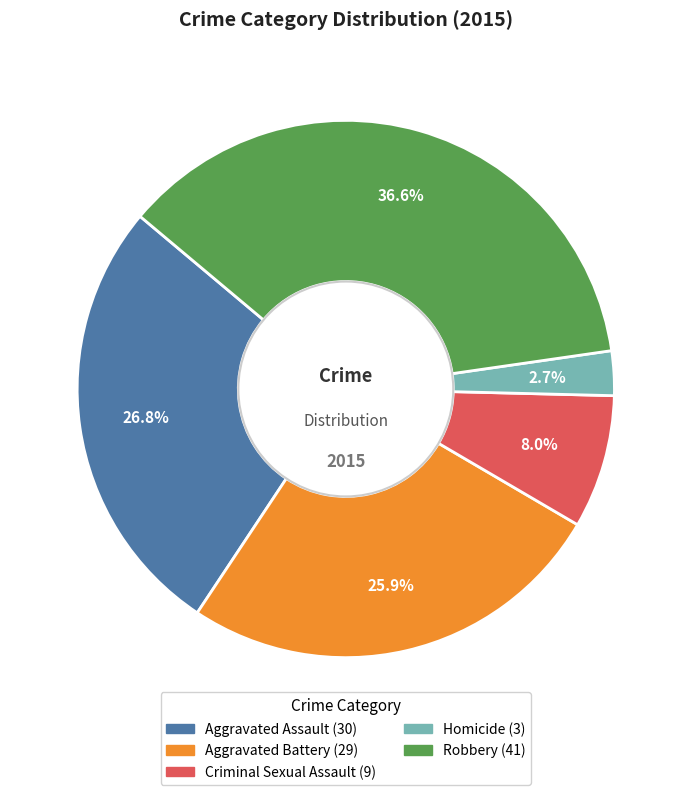

To the nearest percent, what percentage of the pie is Aggravated Assault?

27%